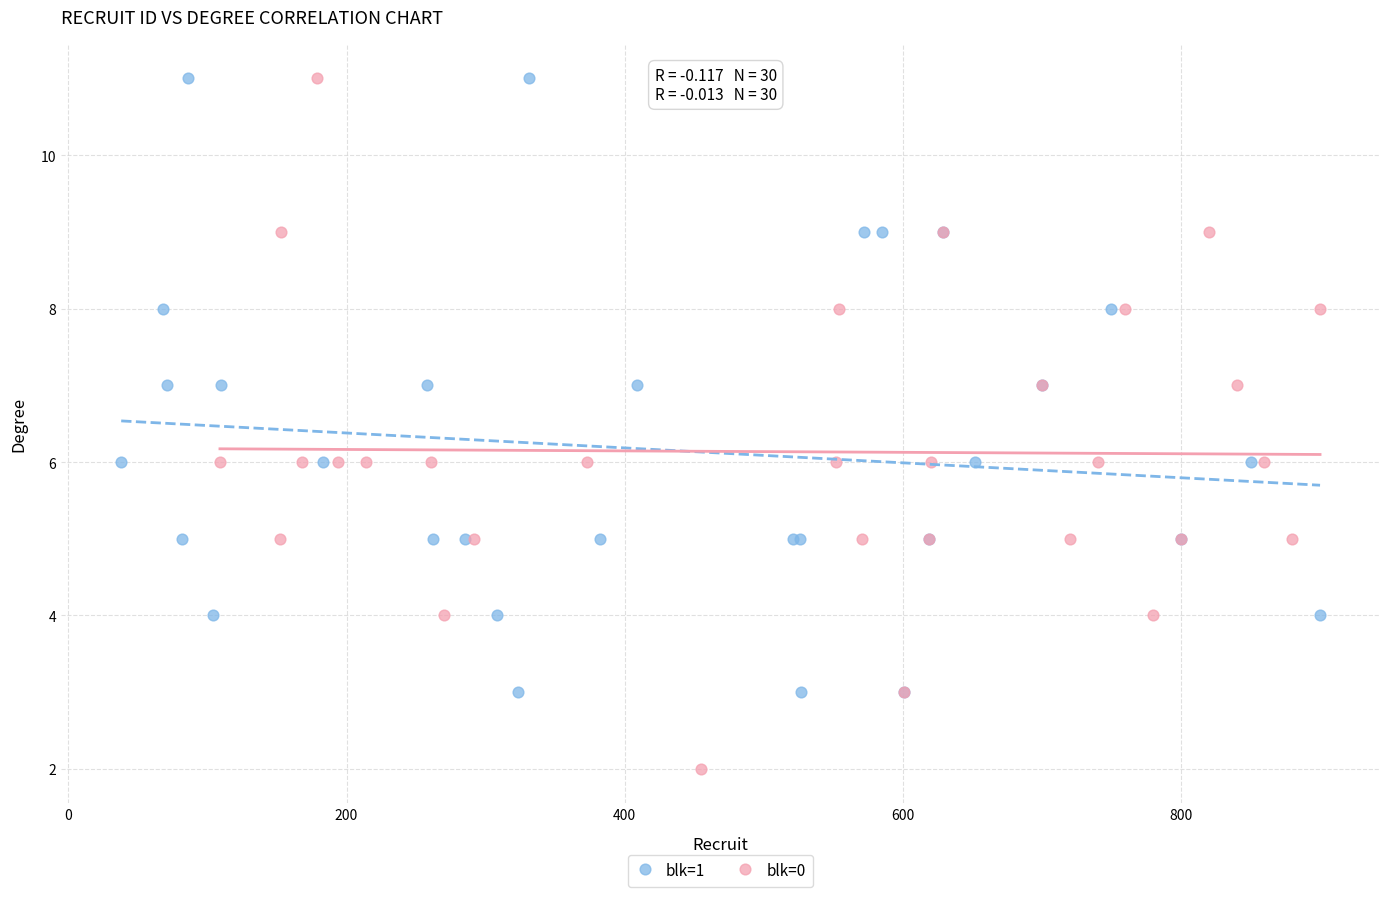

Which series reaches the minimum Y coordinate?

blk=0